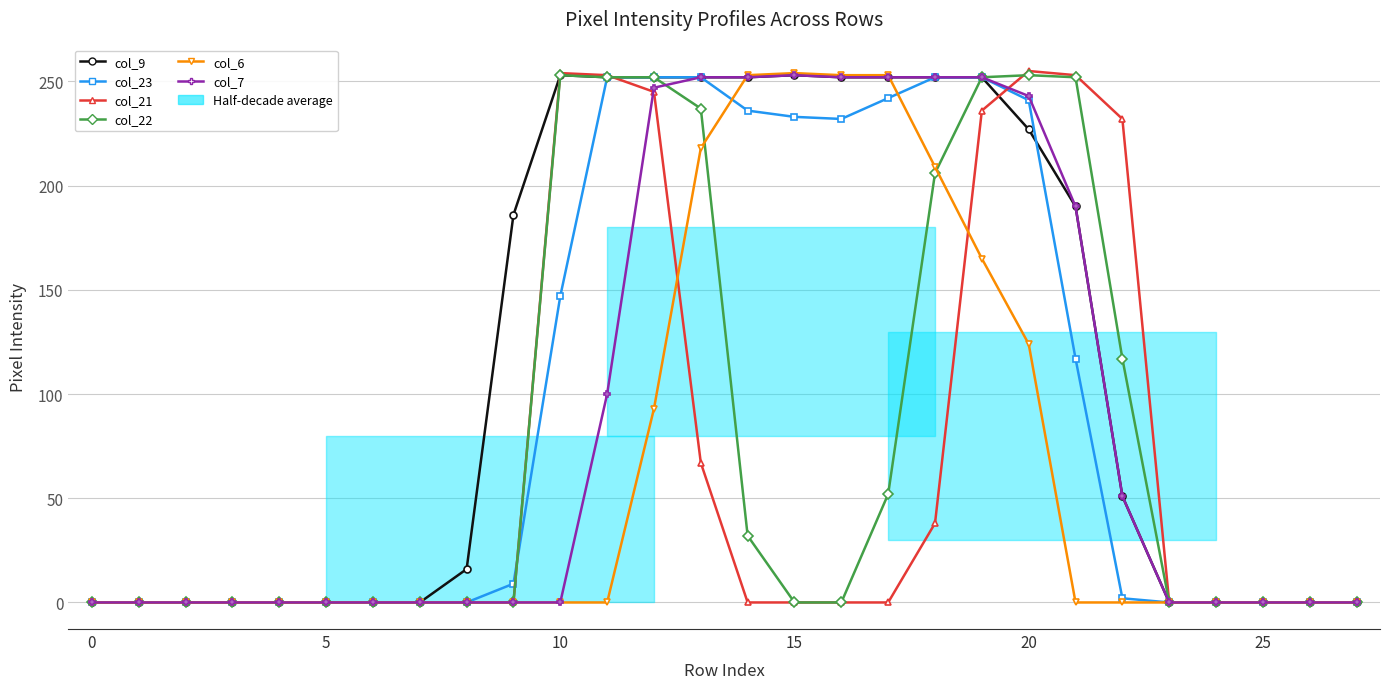

At which label is col_9 closest to 126?

9